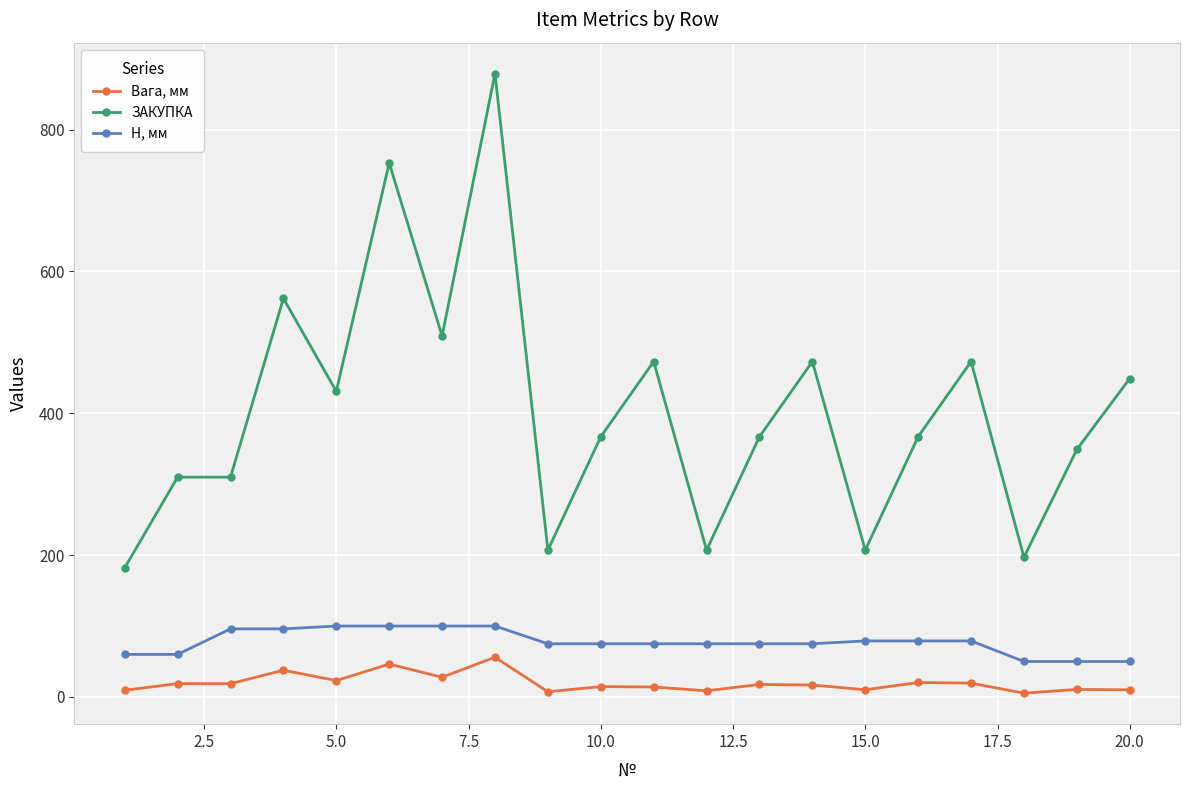

Which series has the largest range (max minus min)?

ЗАКУПКА